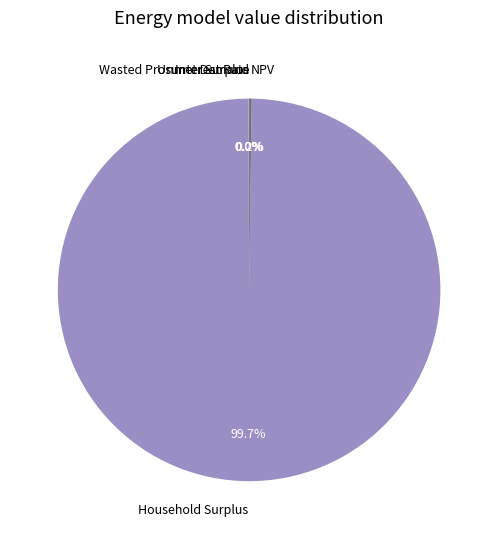

Which slice is the largest?

Household Surplus